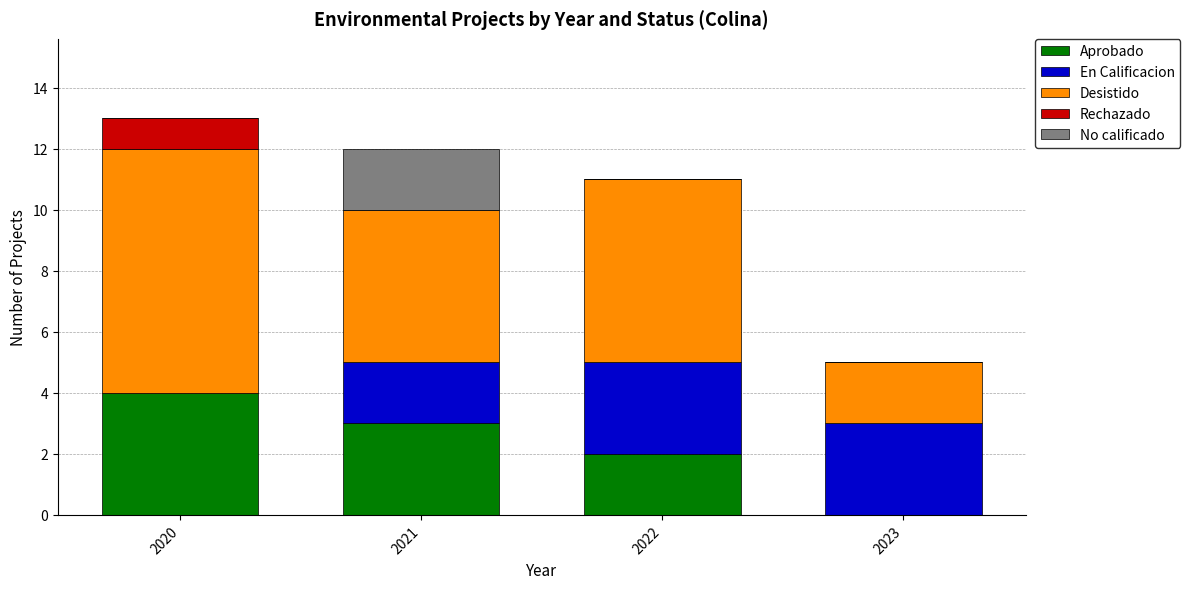

True or false: Aprobado has a value of 3 at 2022.

False